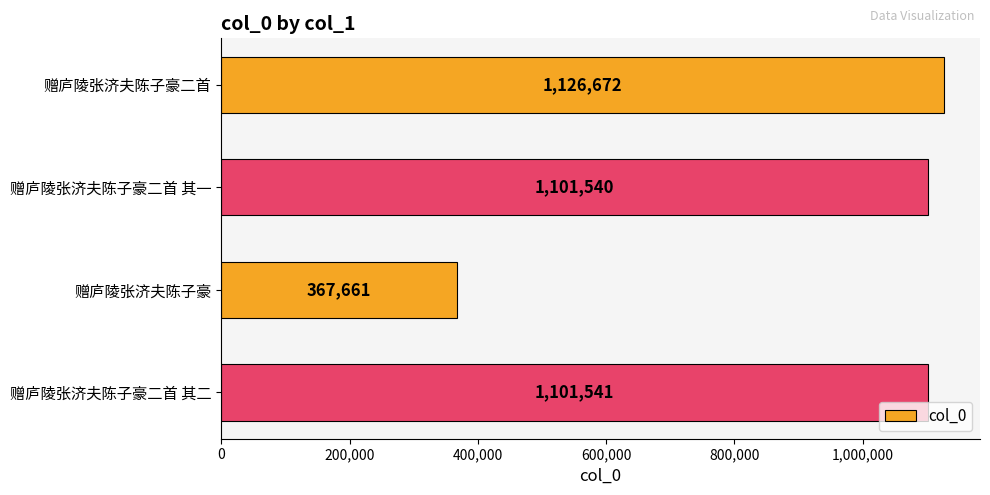

What position from the top is 赠庐陵张济夫陈子豪二首 其二?

4